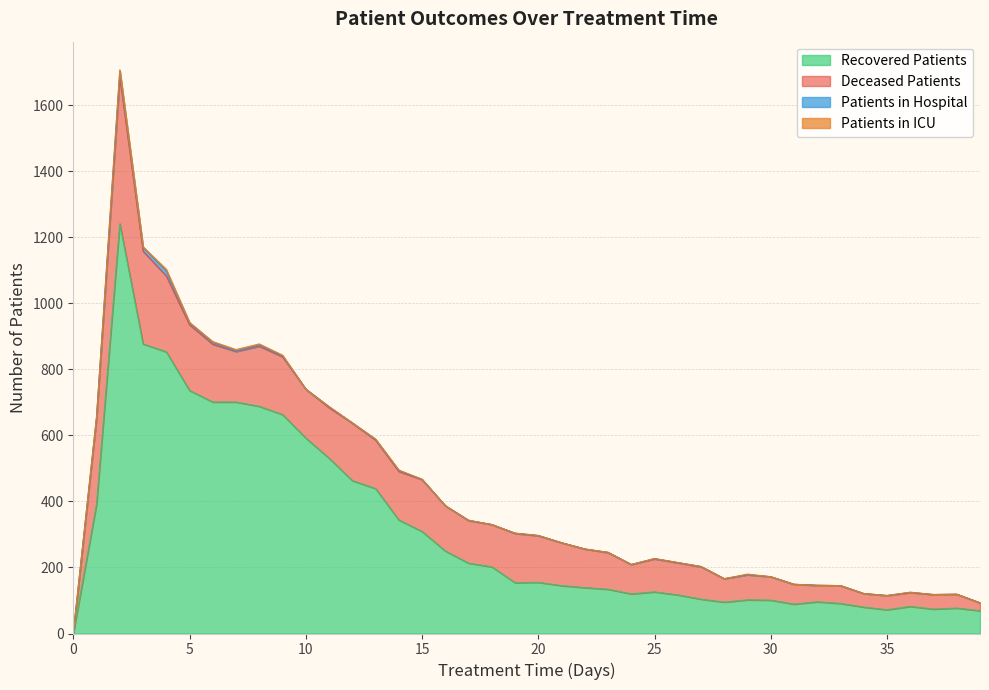

True or false: deceased_patients and patients_in_icu cross at least once.

False